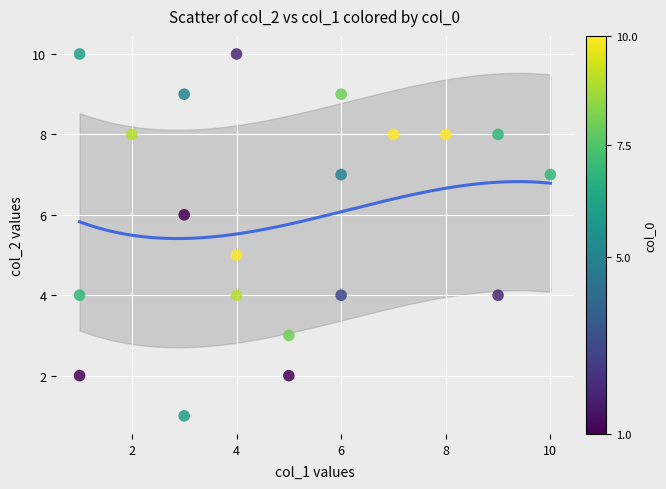

What is the range of Y values (max minus min)?

9